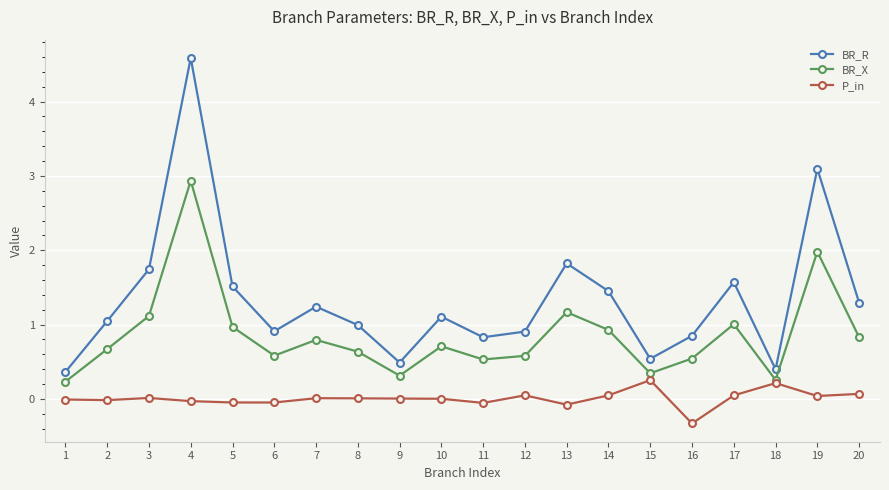

At which category does BR_R reach its first local valley?

6